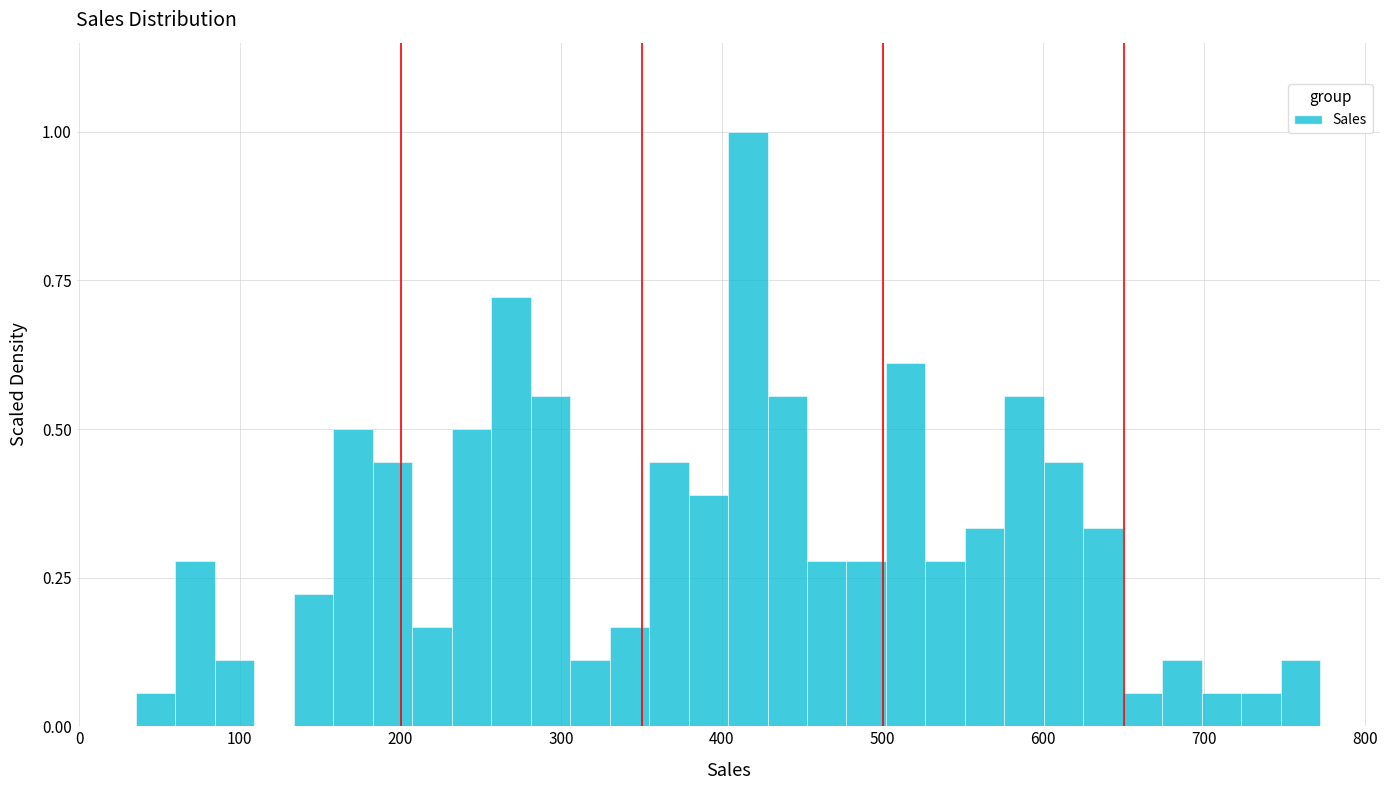

Read against the x-axis, roughly where is the centre of the tallest bar?

420